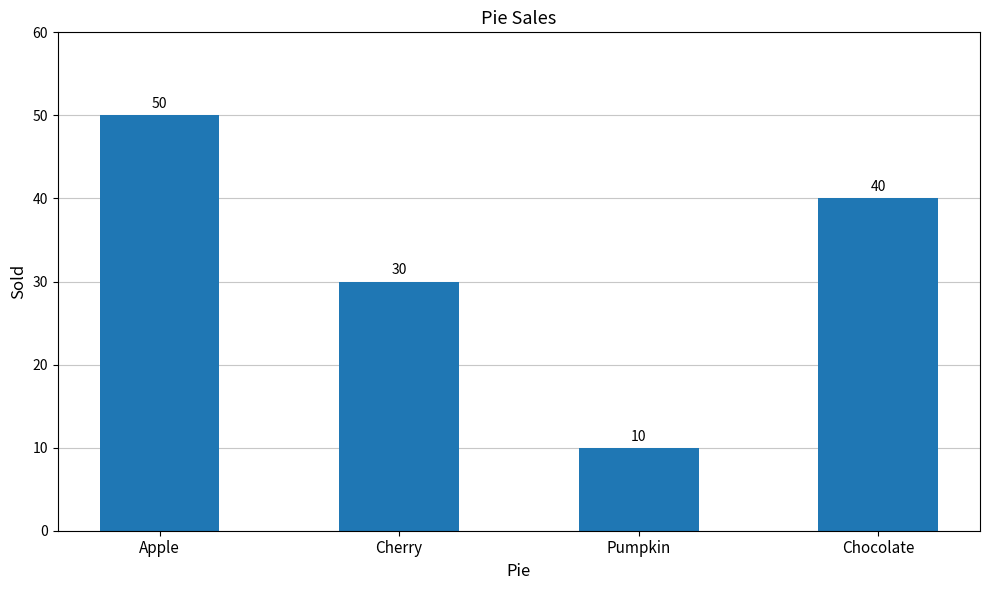

How many bars are there in total?

4